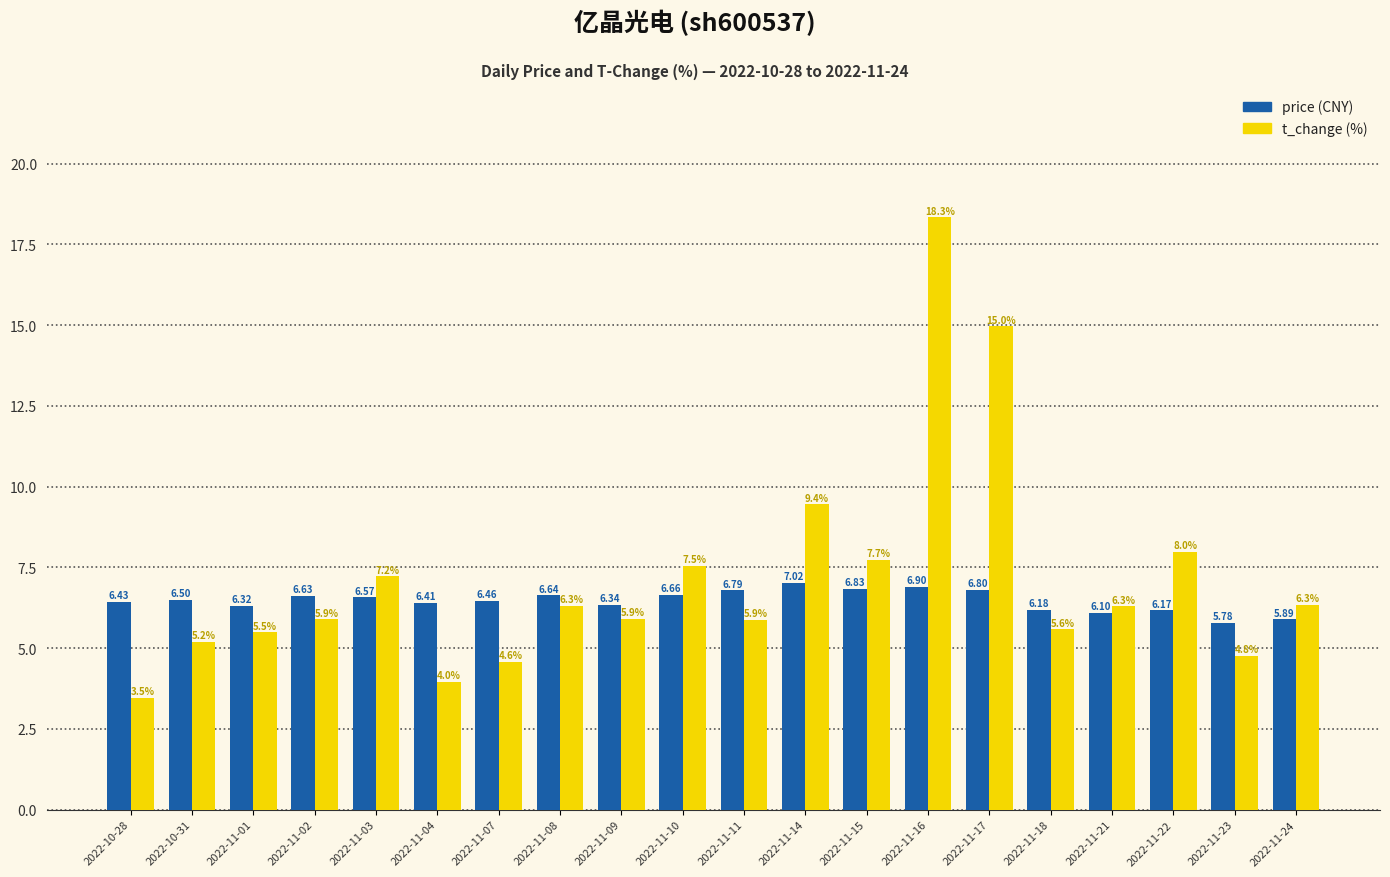

What is the label of the 2nd bar from the left?

2022-10-31